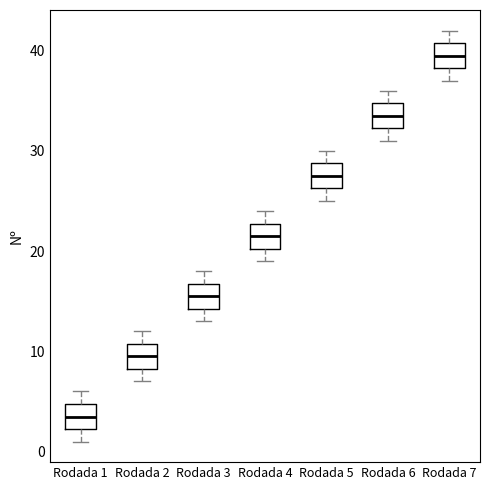

Reading left to right, transcribe this box plot: for each box, give where its median line is, the range the box spans, and where its two whiskers end, as read against the y-axis. The values are not printed on the chart, so give them approximately, as read against the axis.

Rodada 1: median 4, box 2 to 5, whiskers 1 to 6
Rodada 2: median 10, box 8 to 11, whiskers 7 to 12
Rodada 3: median 16, box 14 to 17, whiskers 13 to 18
Rodada 4: median 22, box 20 to 23, whiskers 19 to 24
Rodada 5: median 28, box 26 to 29, whiskers 25 to 30
Rodada 6: median 34, box 32 to 35, whiskers 31 to 36
Rodada 7: median 40, box 38 to 41, whiskers 37 to 42